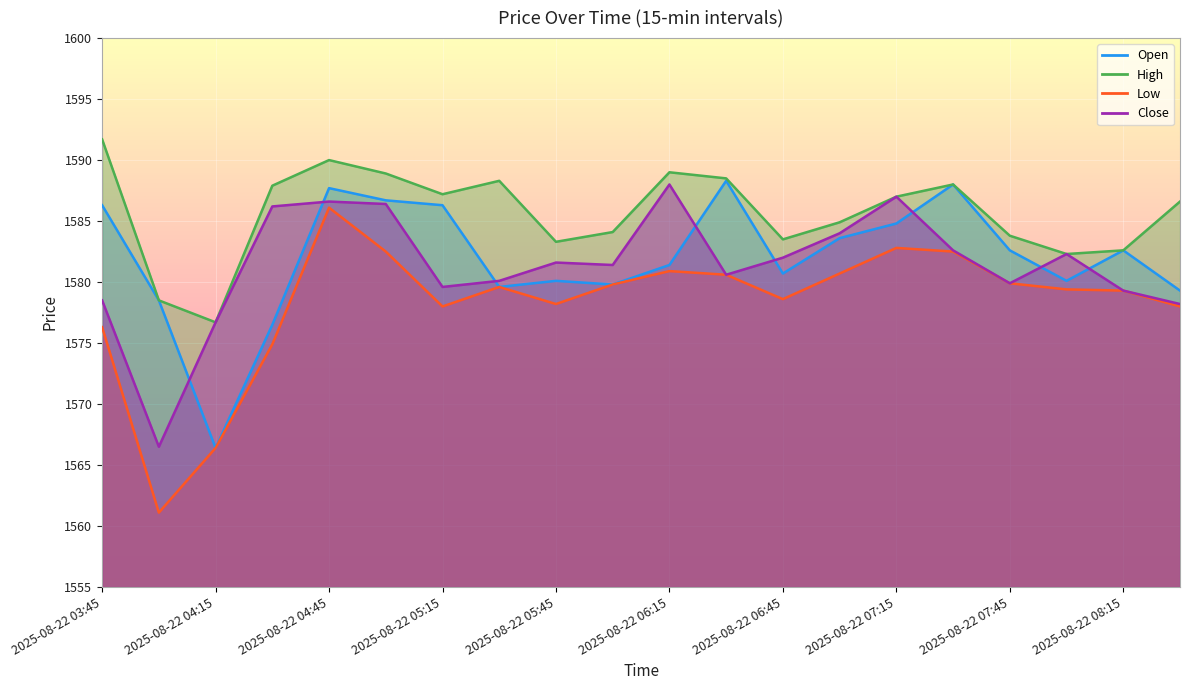

Rank the categories by High value from highest to lowest.

2025-08-22 03:45, 2025-08-22 04:45, 2025-08-22 06:15, 2025-08-22 05:00, 2025-08-22 06:30, 2025-08-22 05:30, 2025-08-22 07:30, 2025-08-22 04:30, 2025-08-22 05:15, 2025-08-22 07:15, 2025-08-22 08:30, 2025-08-22 07:00, 2025-08-22 06:00, 2025-08-22 07:45, 2025-08-22 06:45, 2025-08-22 05:45, 2025-08-22 08:15, 2025-08-22 08:00, 2025-08-22 04:00, 2025-08-22 04:15